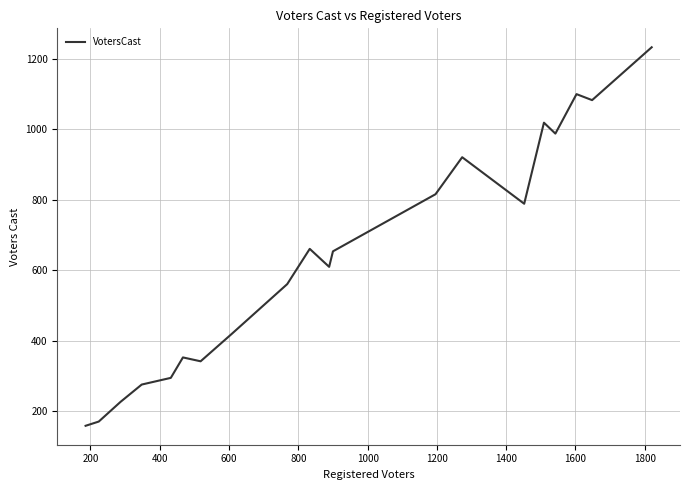

How many lines are shown in the chart?

1